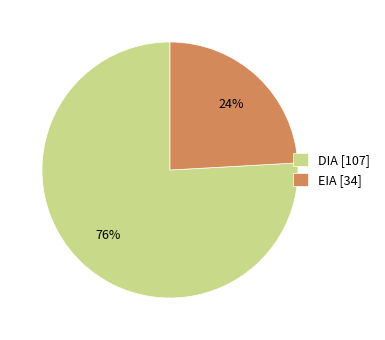

Between EIA [34] and DIA [107], which is larger?

DIA [107]